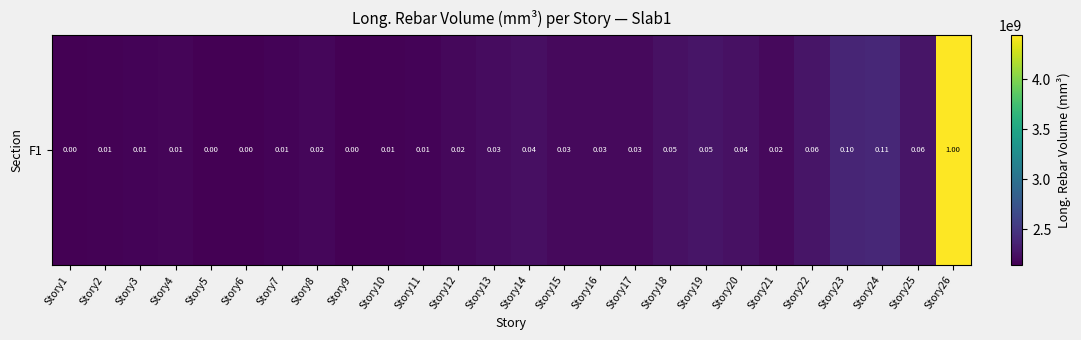

Is it true that the value at Story8 is 2178636771.8?

True